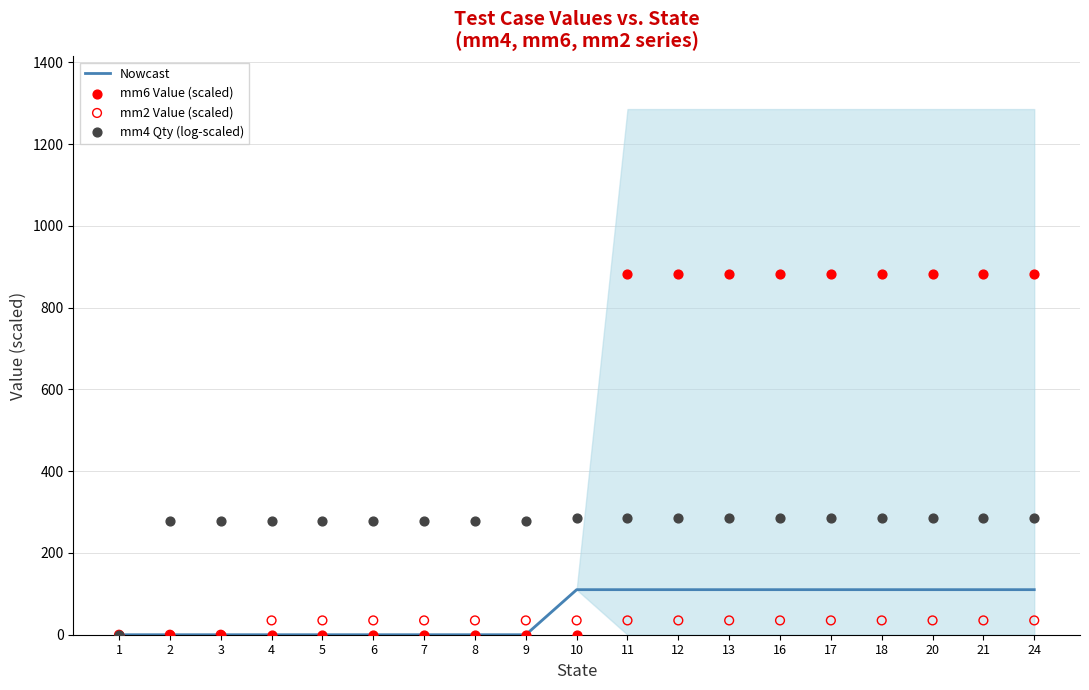

Which series contains the lowest Y value?

Nowcast